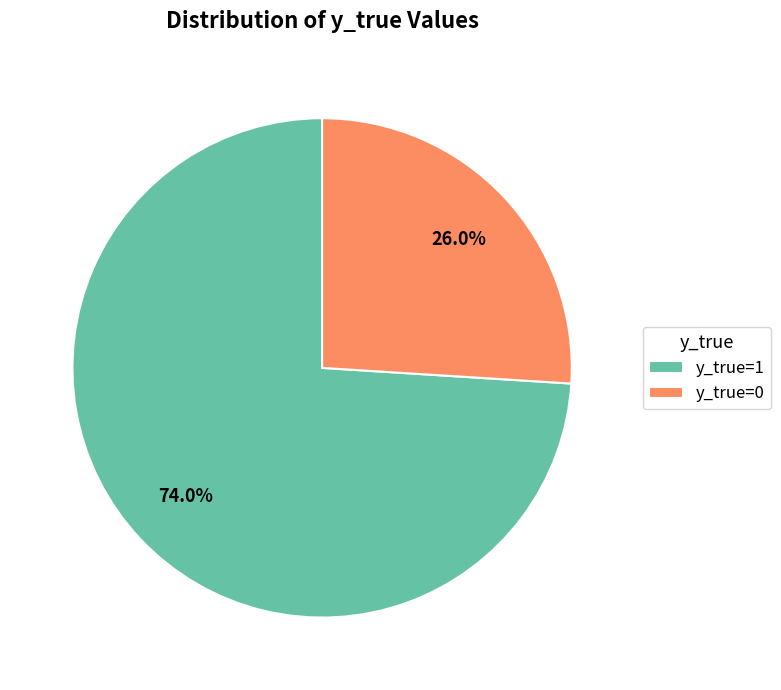

Is it true that y_true=1 is 81% of the pie?

False